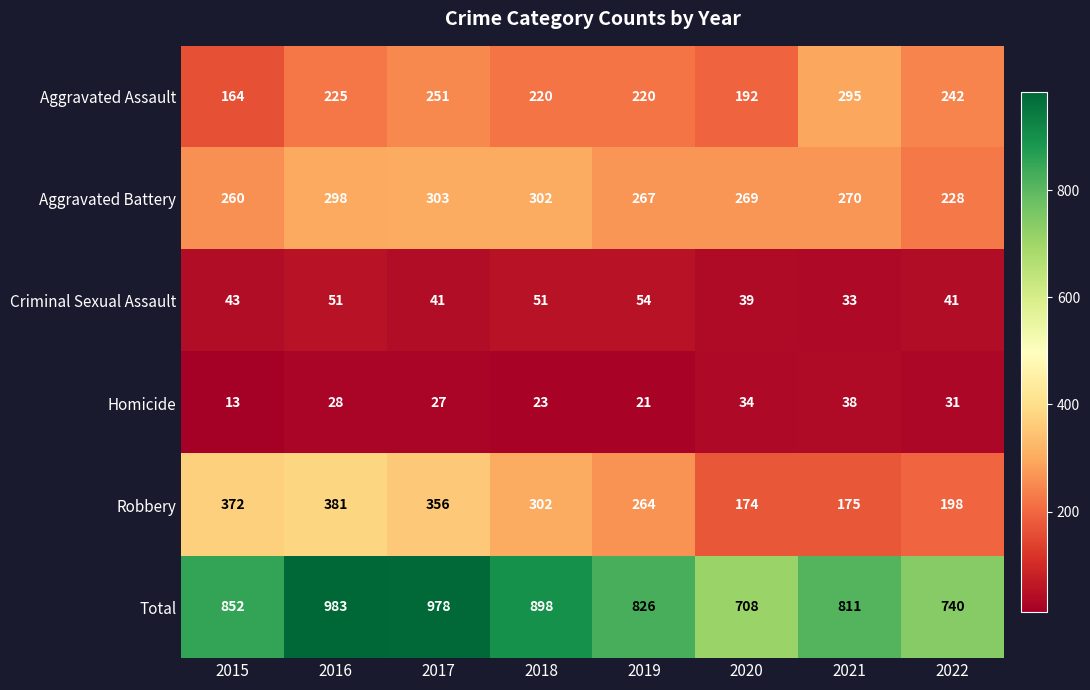

What is the average value of the Homicide series?

27